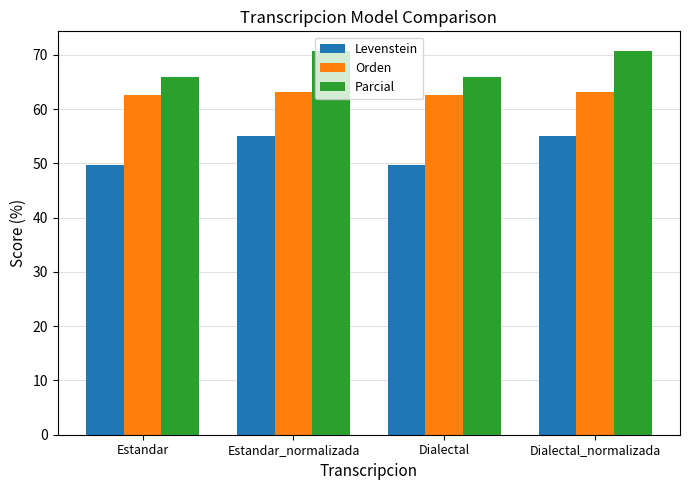

What is the sum of all Parcial values?

273.3